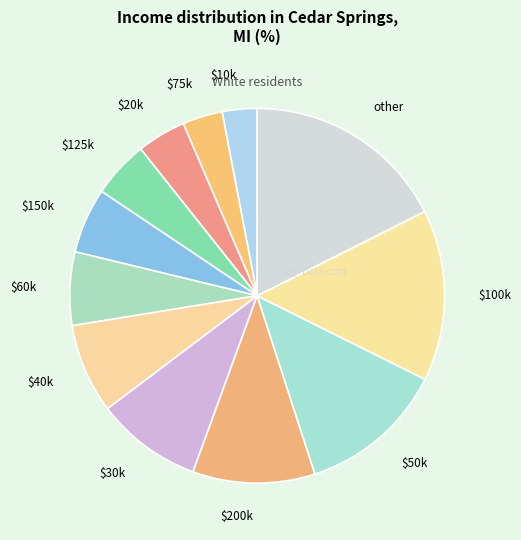

Is it true that other is 18% of the pie?

True